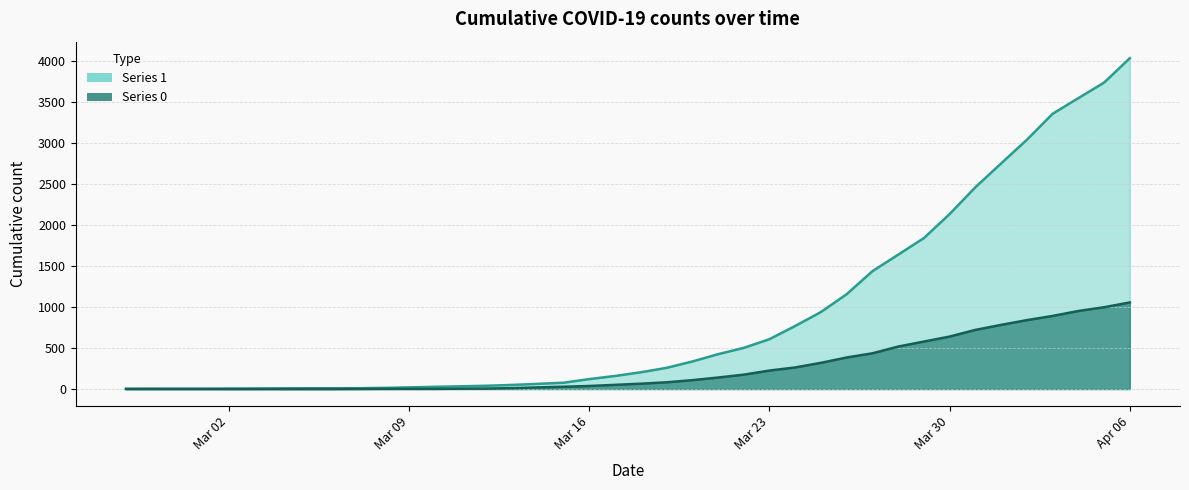

What position from the left is Apr 06?

40